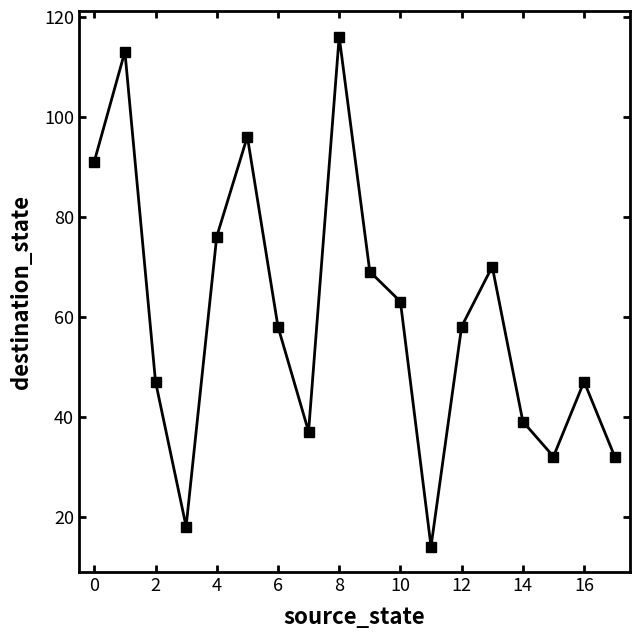

What is the value of the 4th point from the left?

18